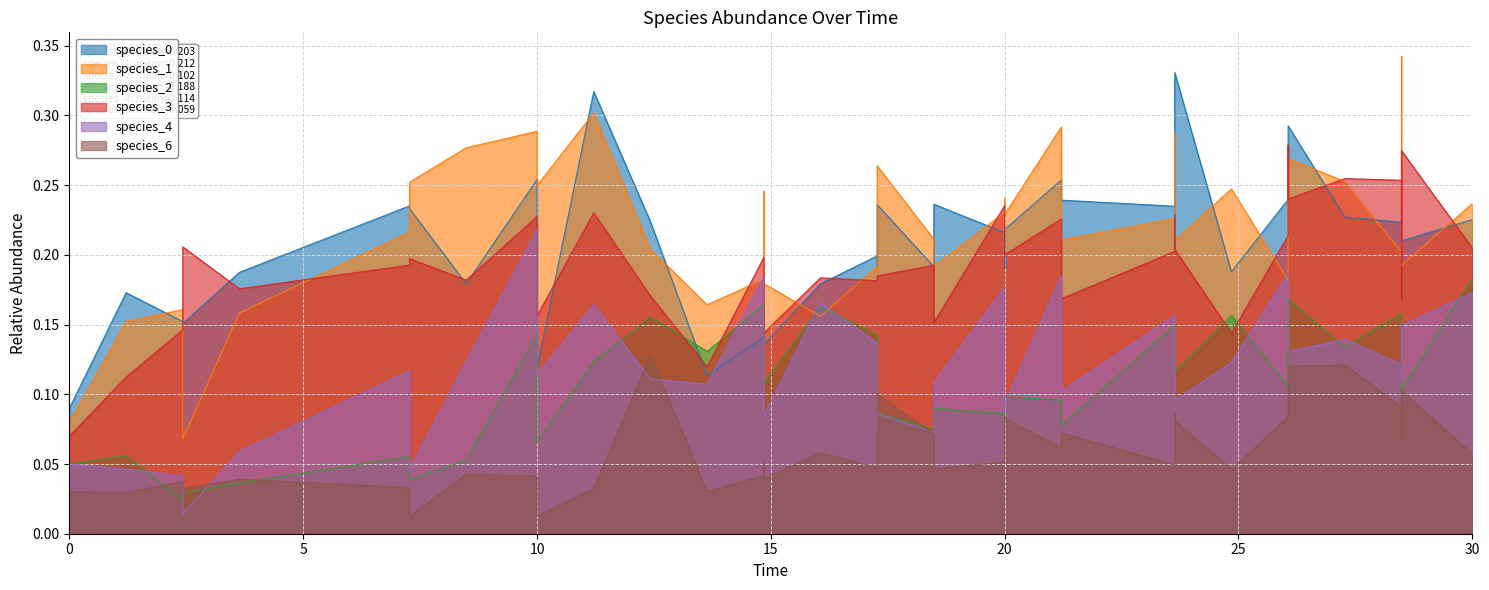

Which has a higher value, 3 or 22?

22